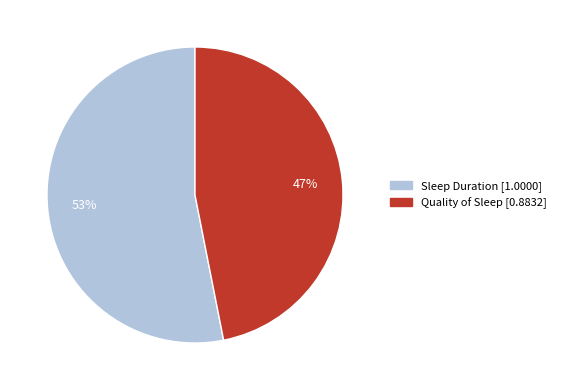

To the nearest percent, what portion does Quality of Sleep represent?

47%